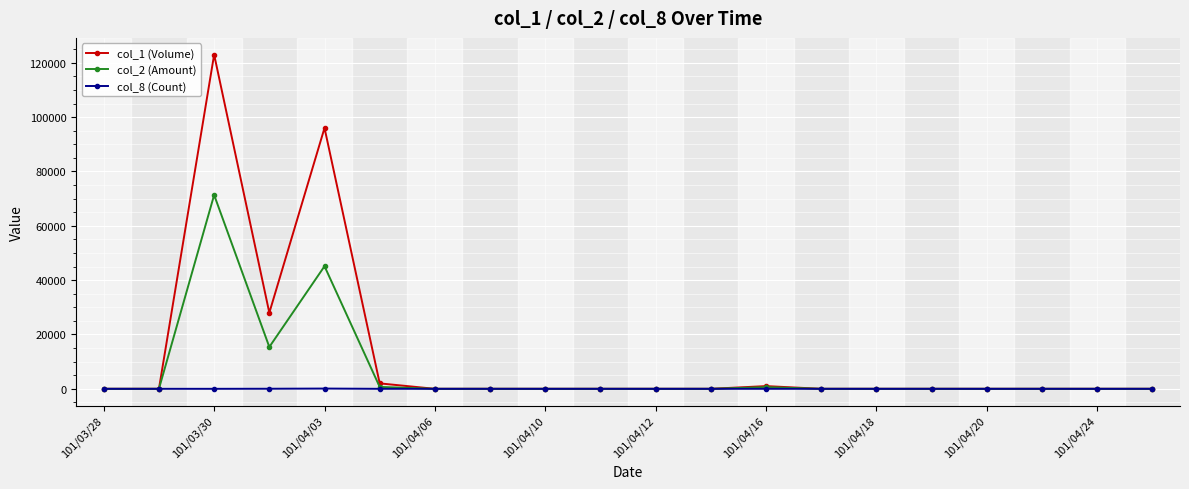

Which series has the largest range (max minus min)?

col_1 (Volume)